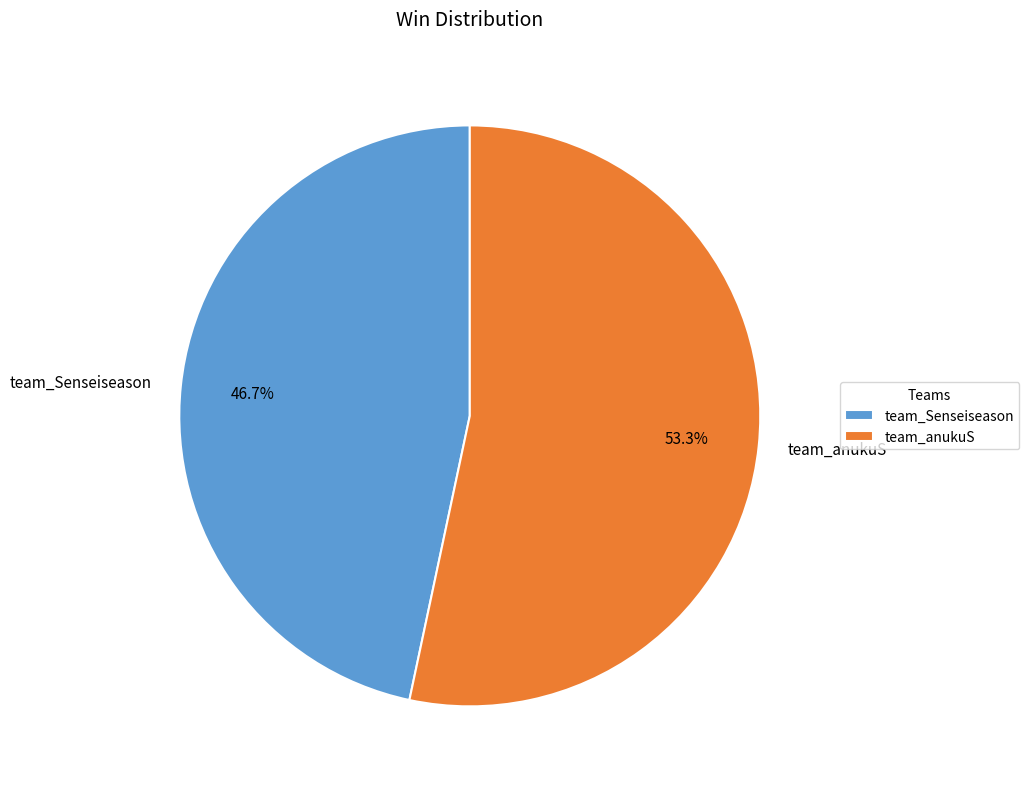

How many slices are in this pie chart?

2